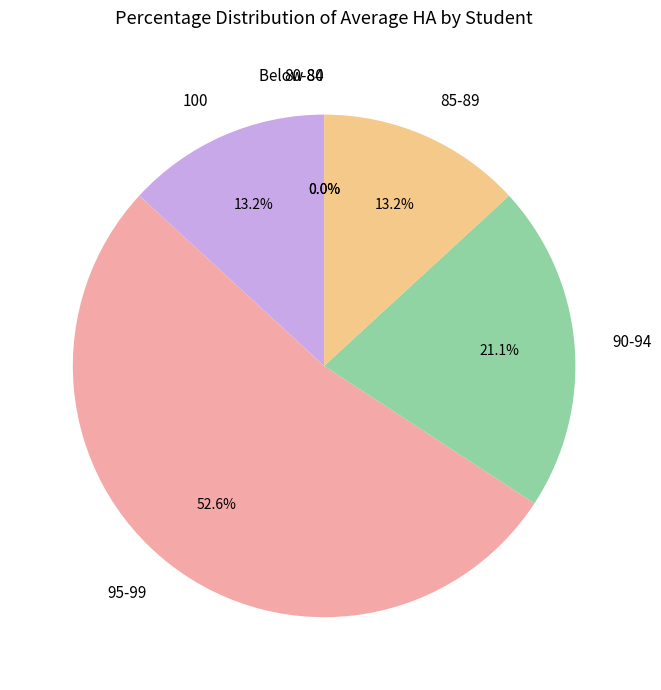

Is it true that Hachi is 10% of the pie?

False